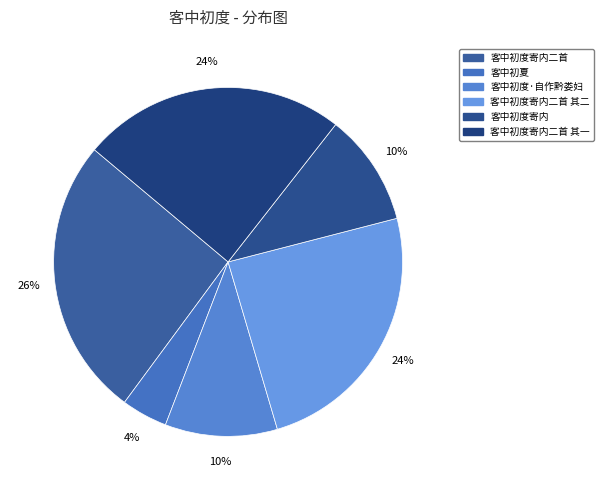

Is there a majority slice in this chart?

No